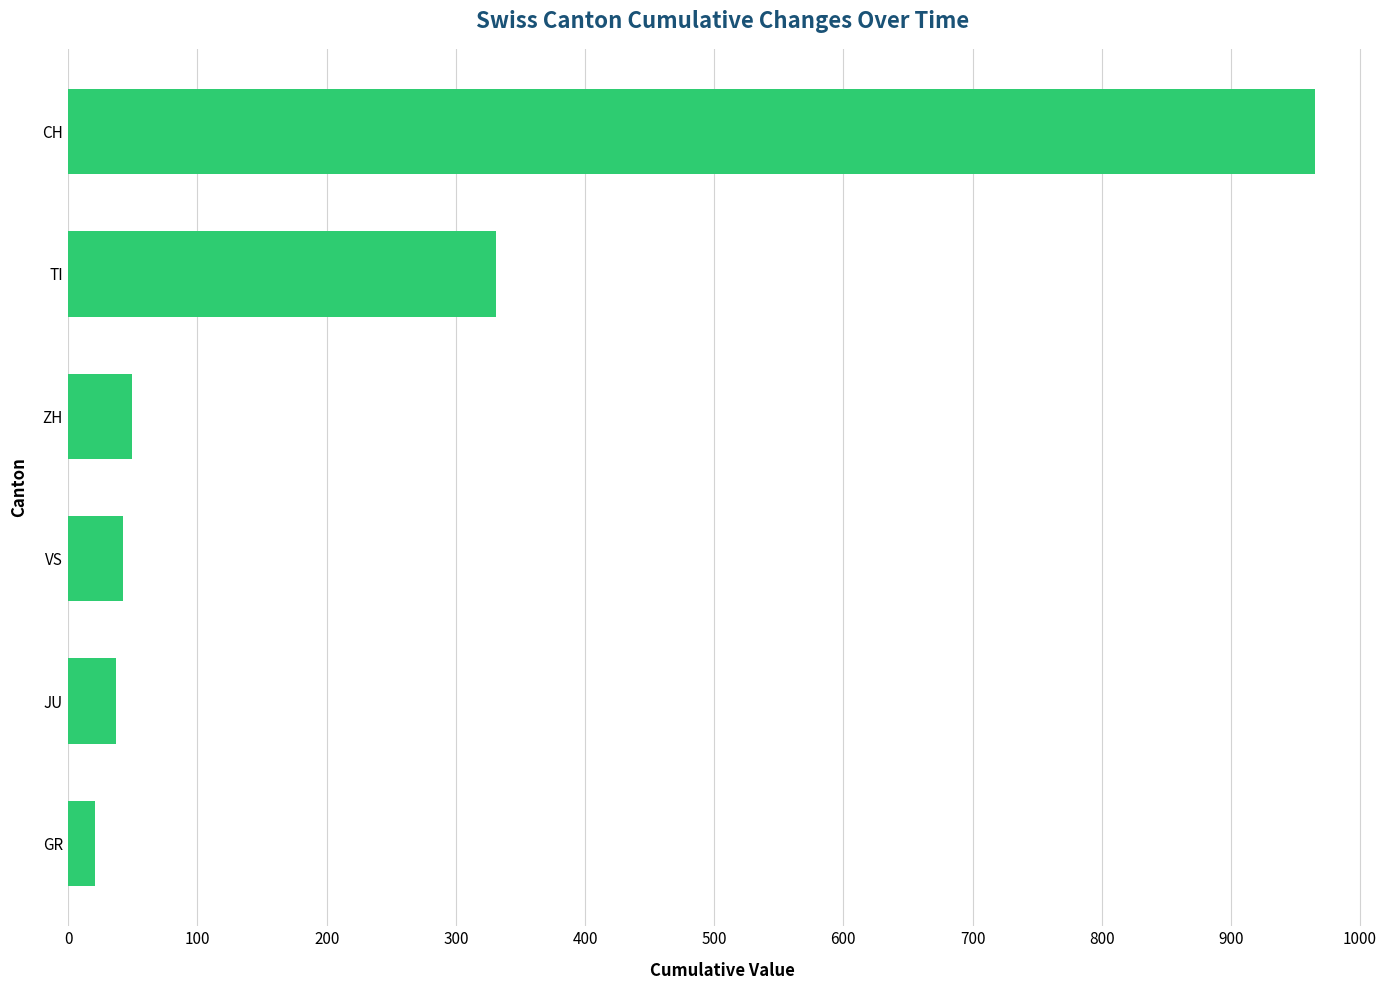

At which category does the chart reach its peak across all series?

CH